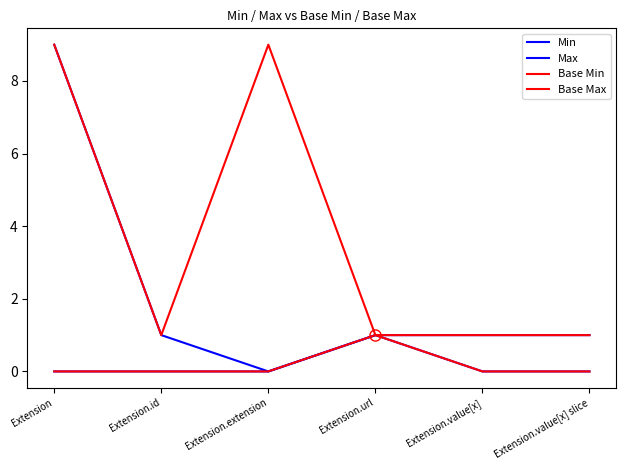

What is the label of the 4th point from the right?

Extension.extension